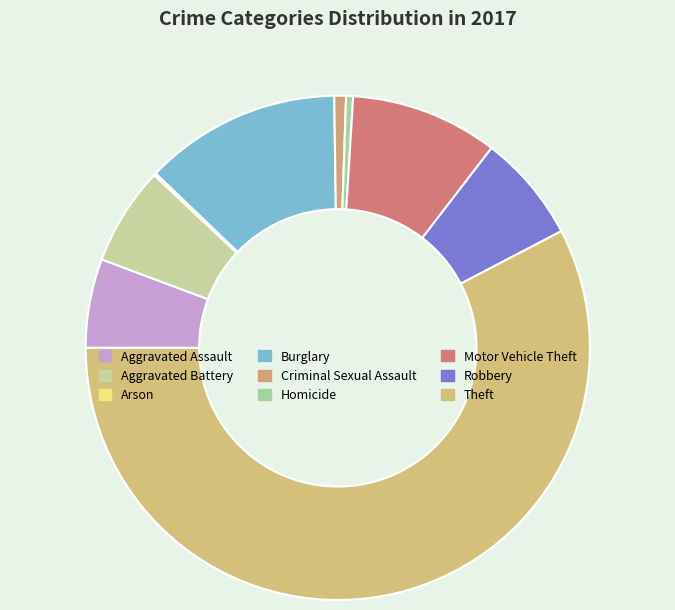

Does any single category account for the majority?

Yes